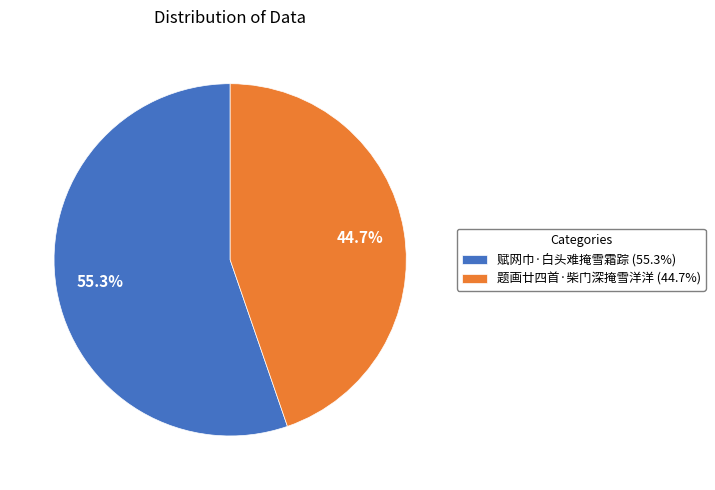

Do 赋网巾·白头难掩雪霜踪 and 题画廿四首·柴门深掩雪洋洋 together represent more than half of the pie?

Yes